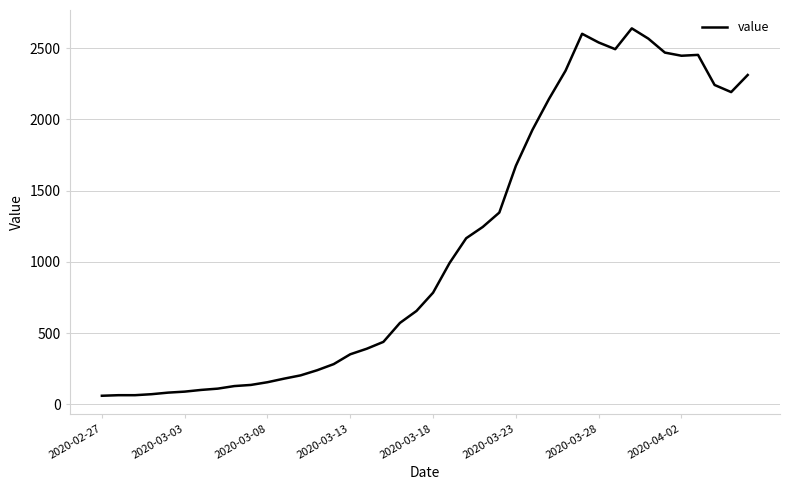

What is the minimum value shown in the chart?

61